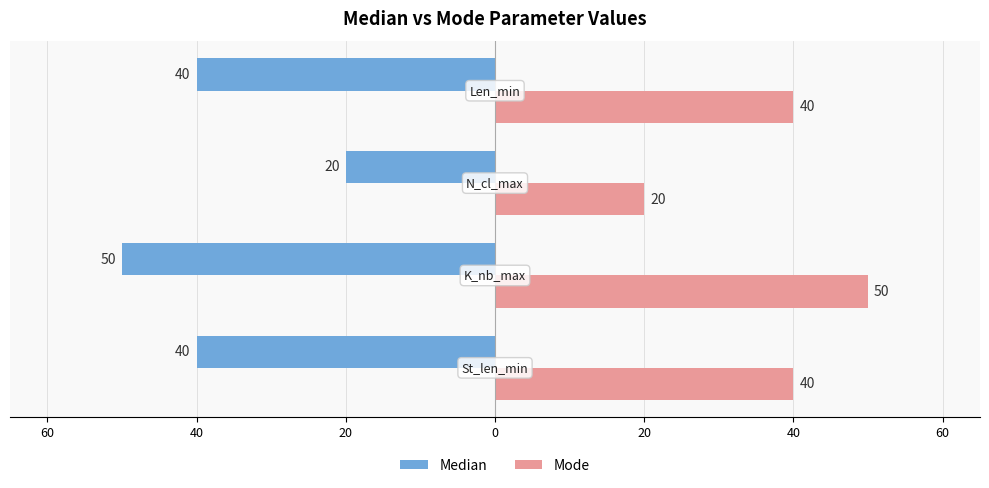

What are all the series names shown in the legend?

Median, Mode